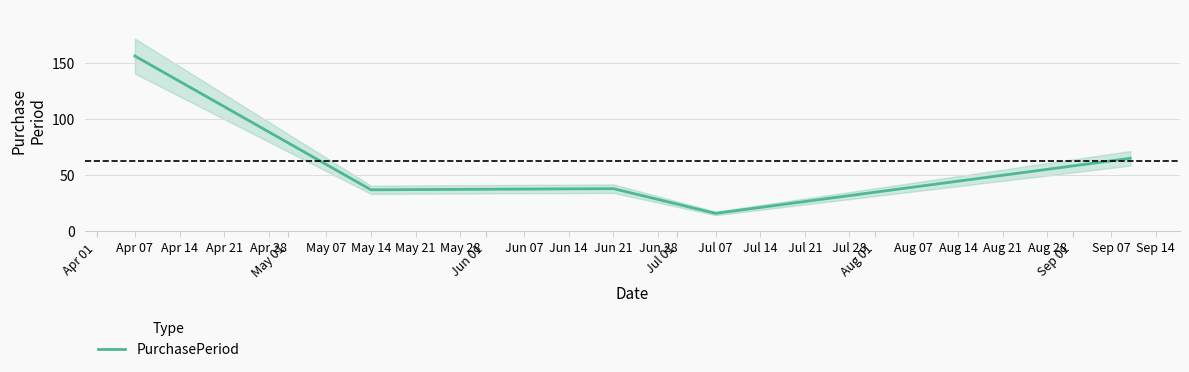

True or false: there are more than 2 points higher than both neighbors.

False